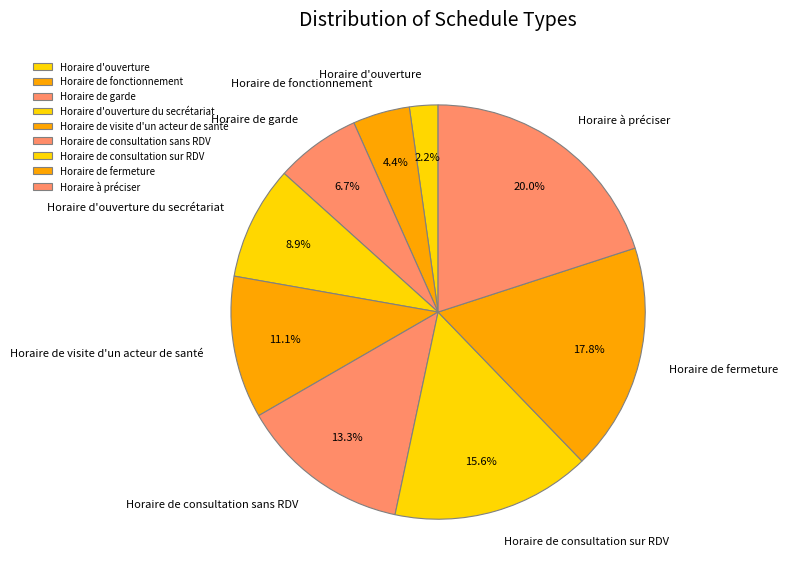

Between Horaire de consultation sur RDV and Horaire d'ouverture, which is larger?

Horaire de consultation sur RDV